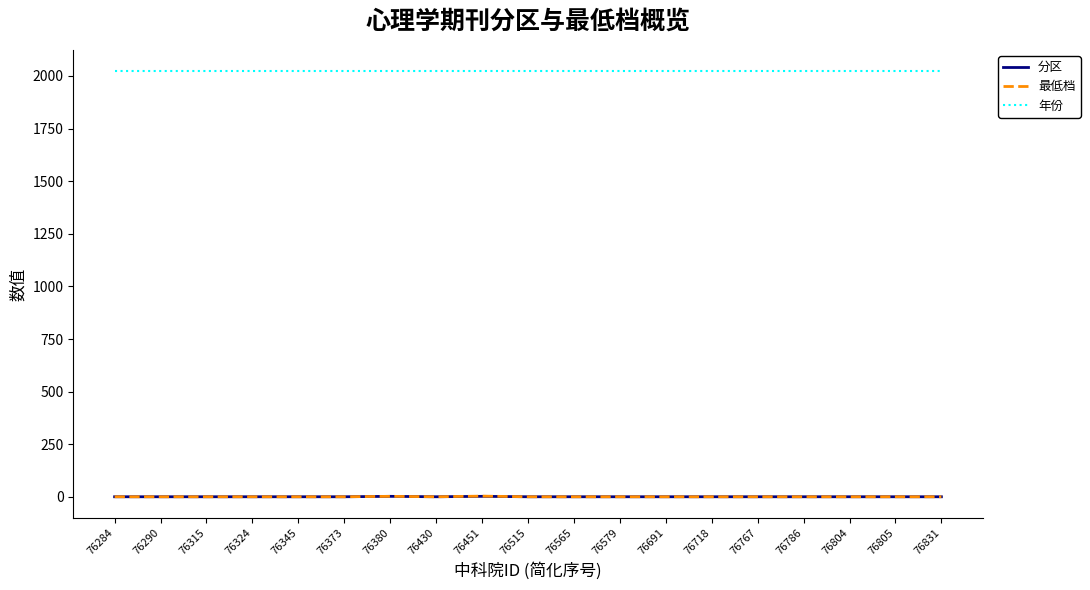

Which series has the largest total across all categories?

年份